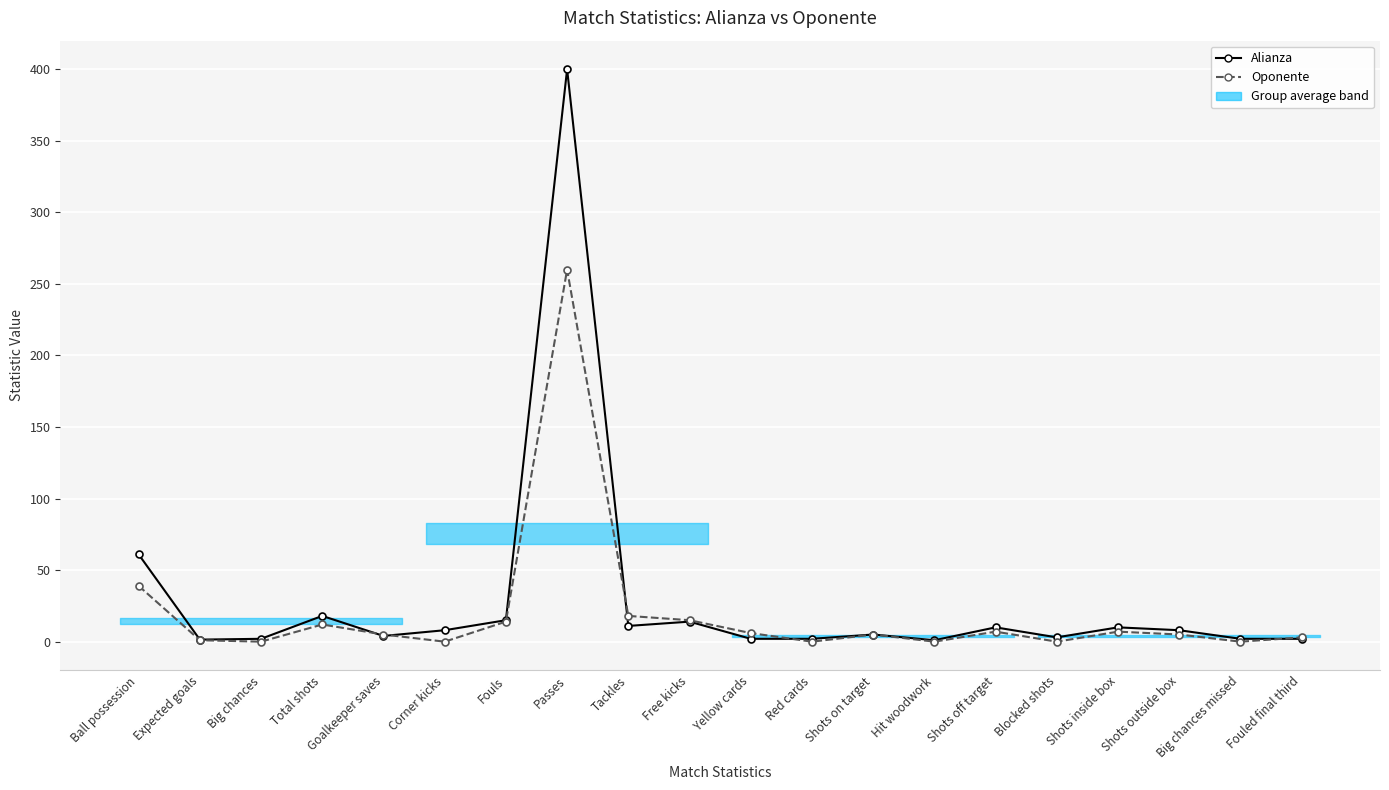

Which series ends up on top after the final intersection of Oponente and Alianza?

Oponente